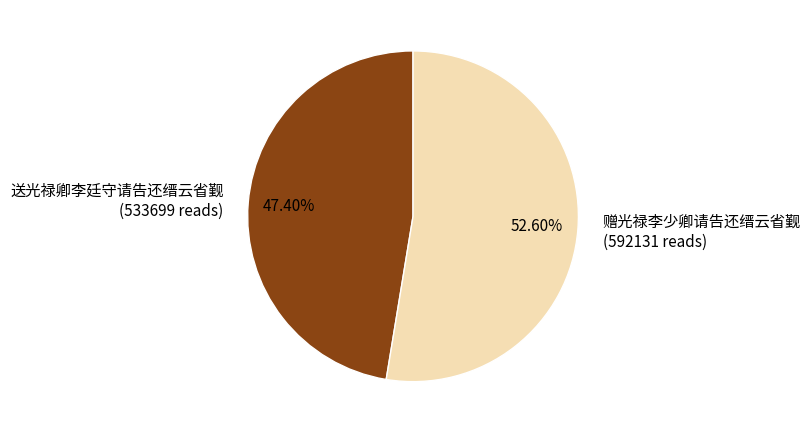

What is the majority slice?

赠光禄李少卿请告还缙云省觐